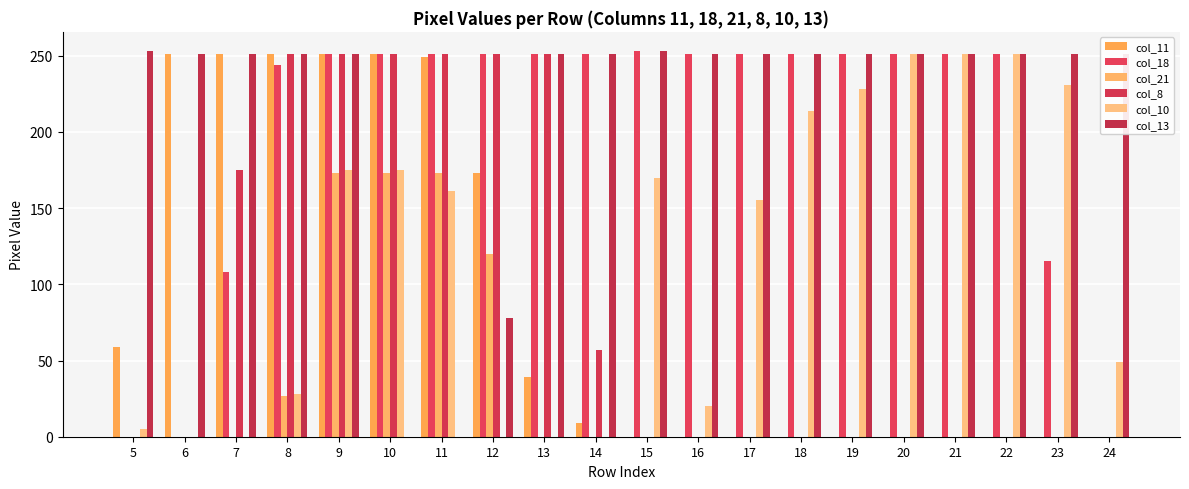

Between 9 and 20, which series saw the biggest shift?

col_11